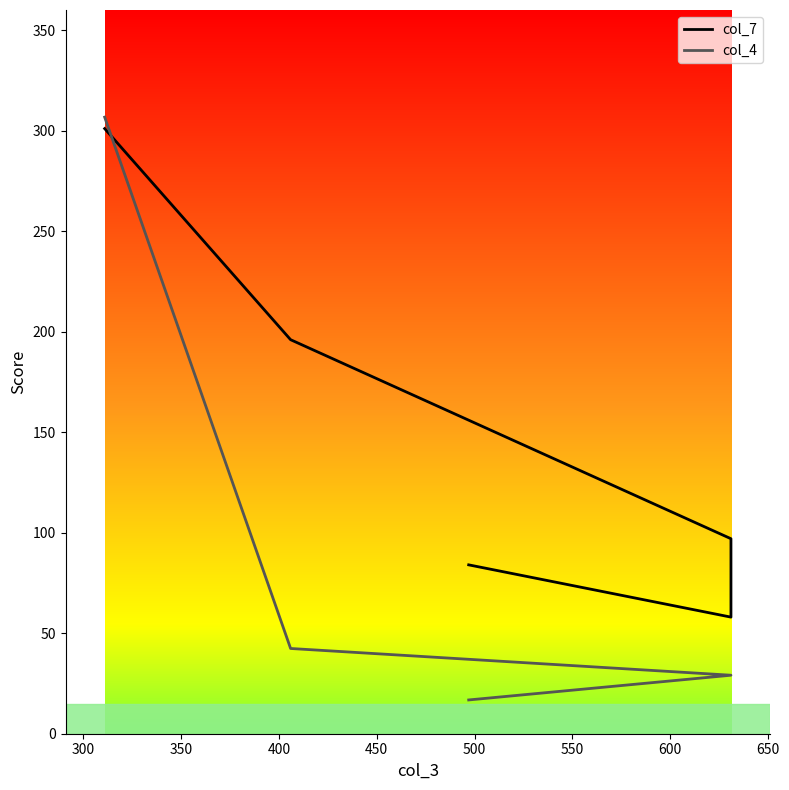

What are all the series names shown in the legend?

col_7, col_4